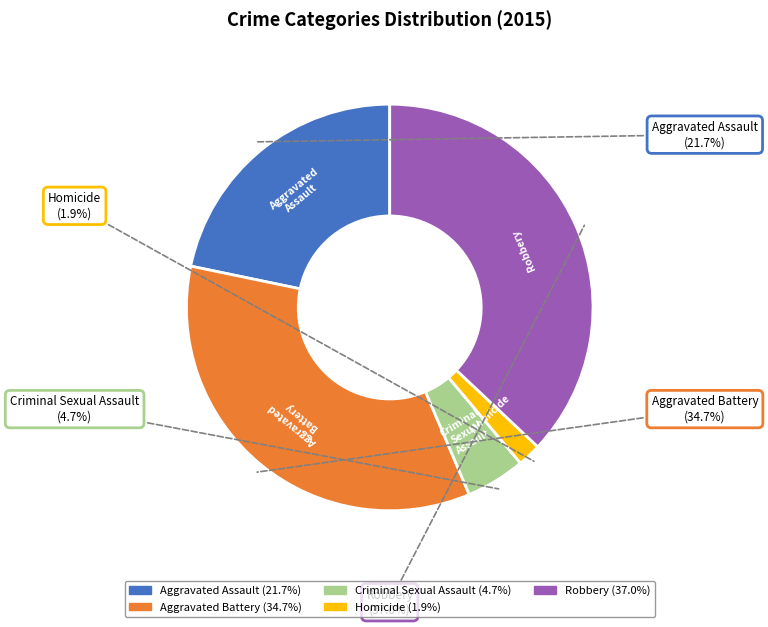

Is it true that Criminal Sexual Assault is 5% of the pie?

True